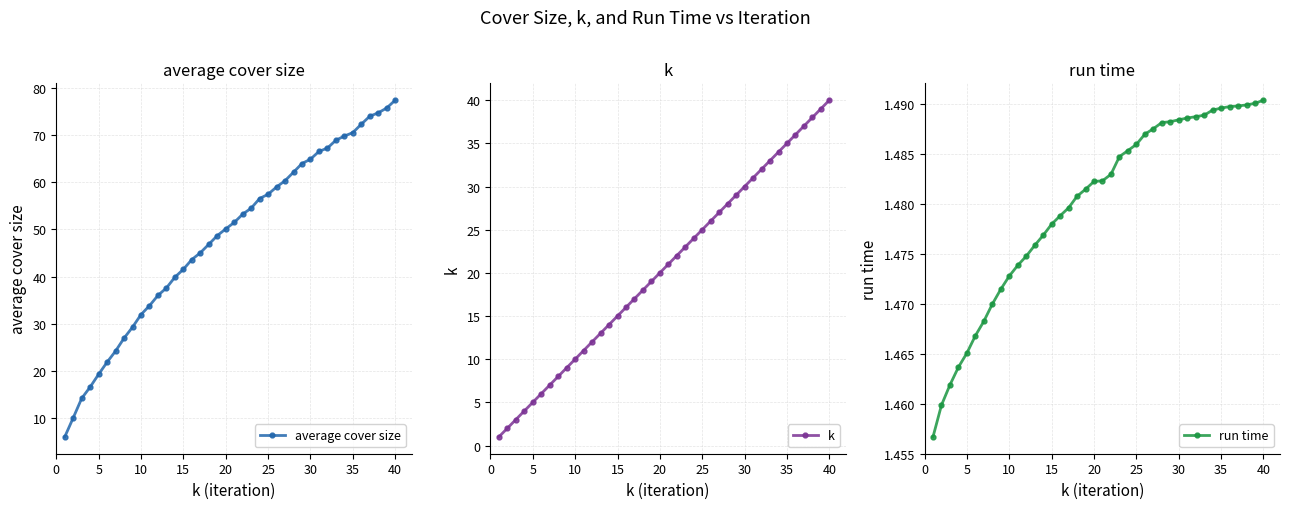

What is the highest value of the k series?

40